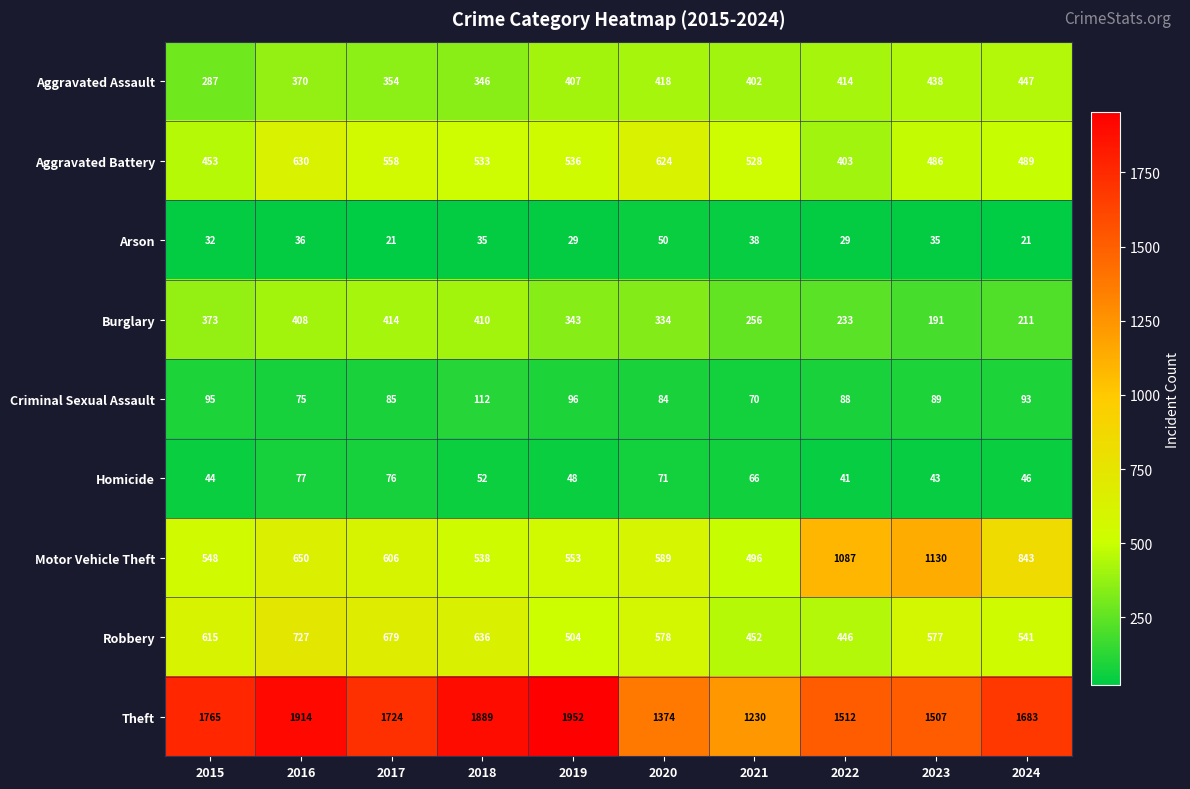

What is the difference between the maximum and minimum values in the Aggravated Assault series?

160